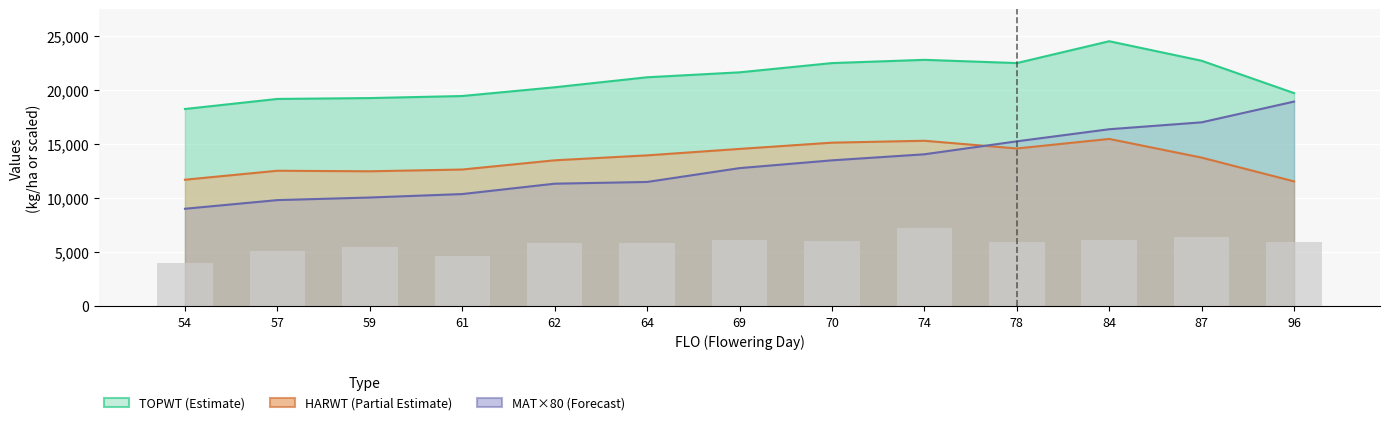

Which series changed the most between 64 and 74?

MAT×80 (Forecast)